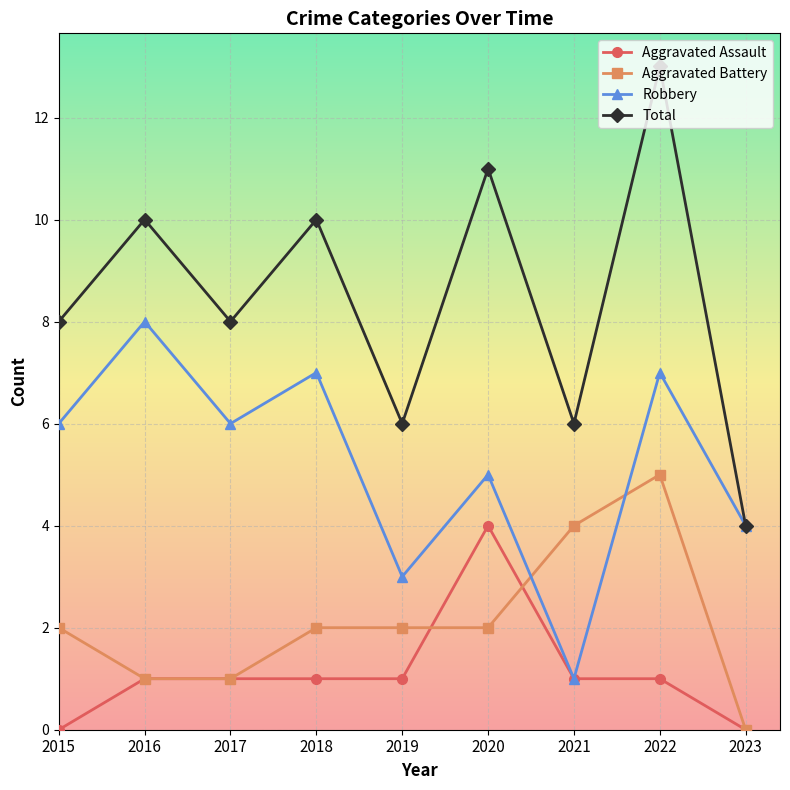

True or false: Aggravated Battery and Total cross at least once.

False